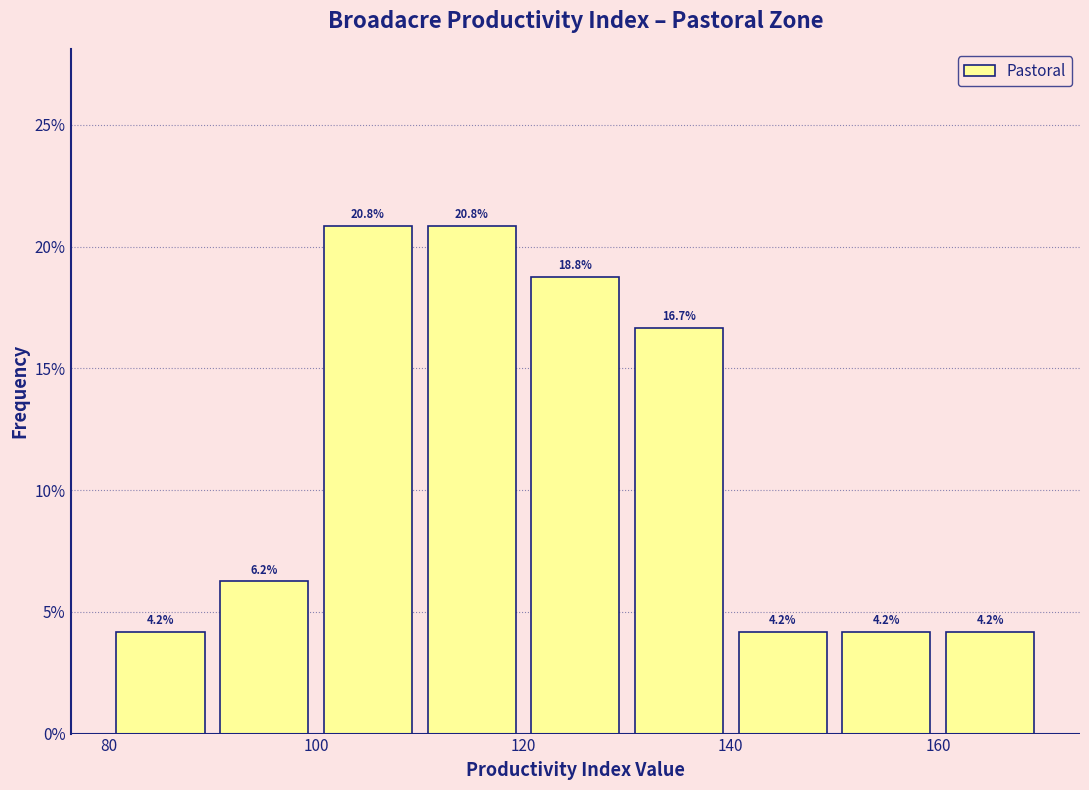

How tall is the bar that spans 110 to 120 on the x-axis?

20.8